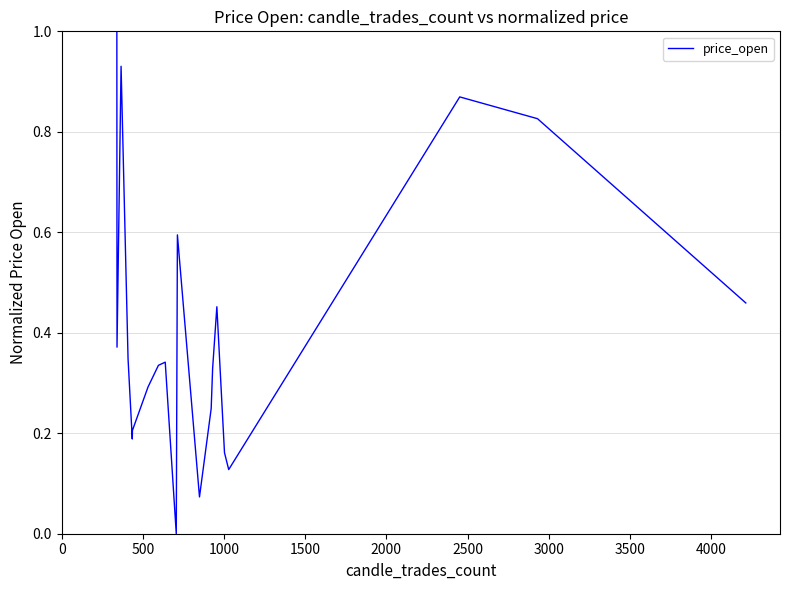

What is the difference between the maximum and minimum values?

1.0